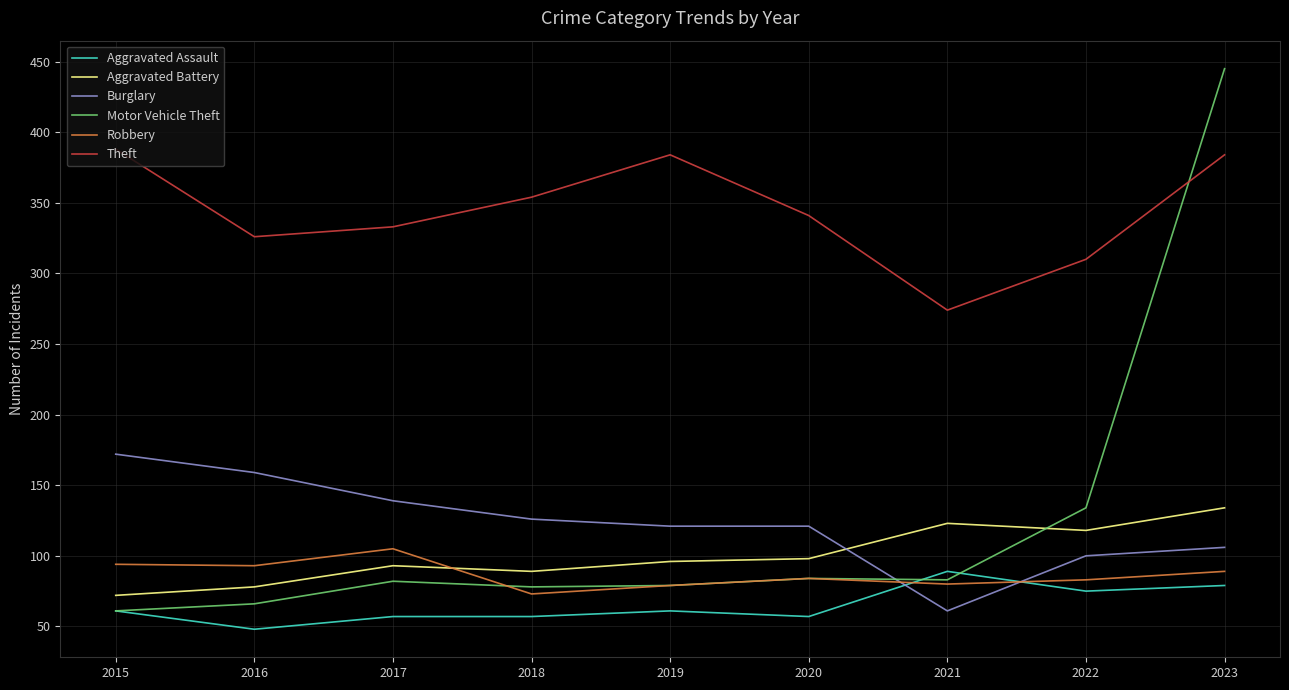

The value of Aggravated Assault at 2022 is 75. True or false?

True